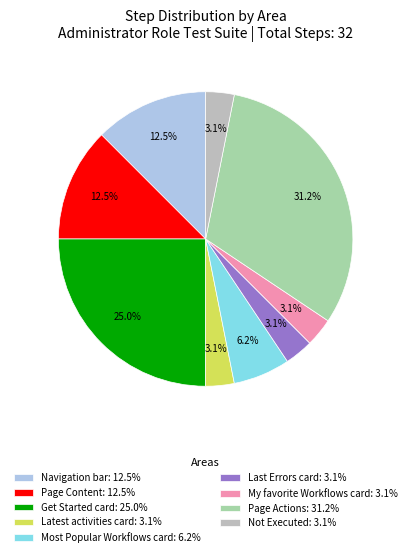

How many segments does this pie chart have?

9